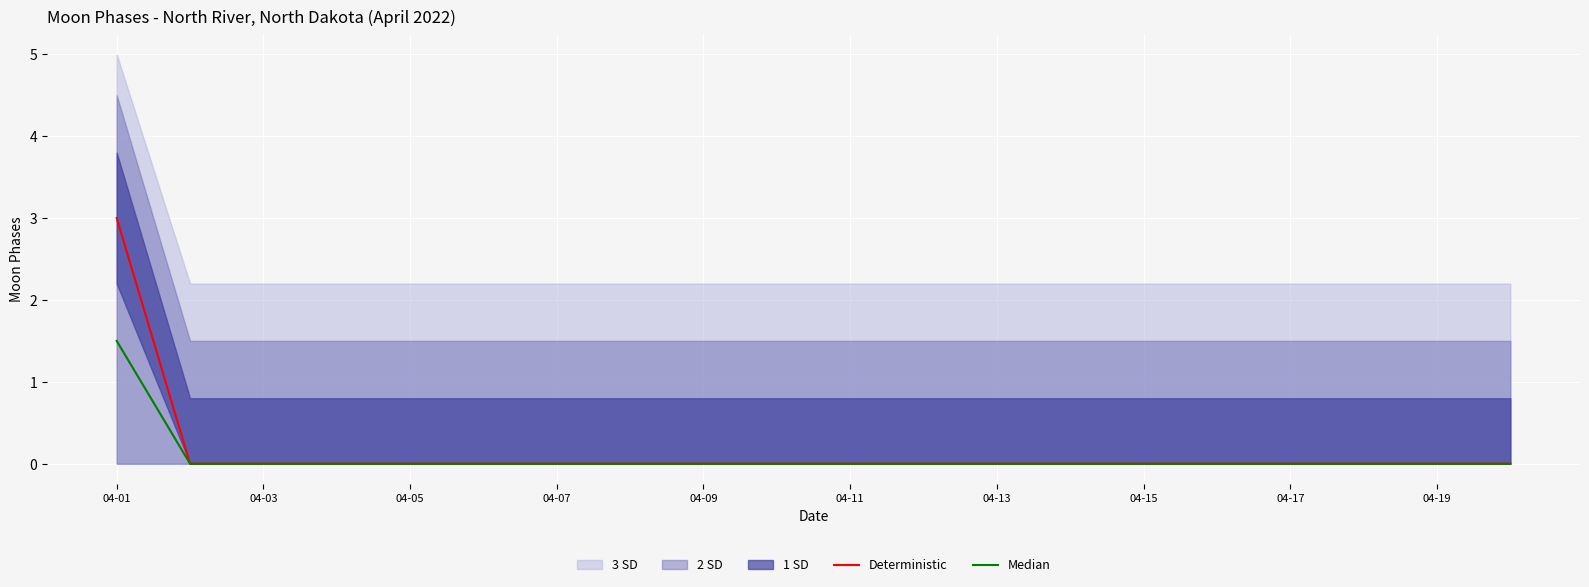

True or false: Deterministic has a value of 0.0 at 04-17.

True